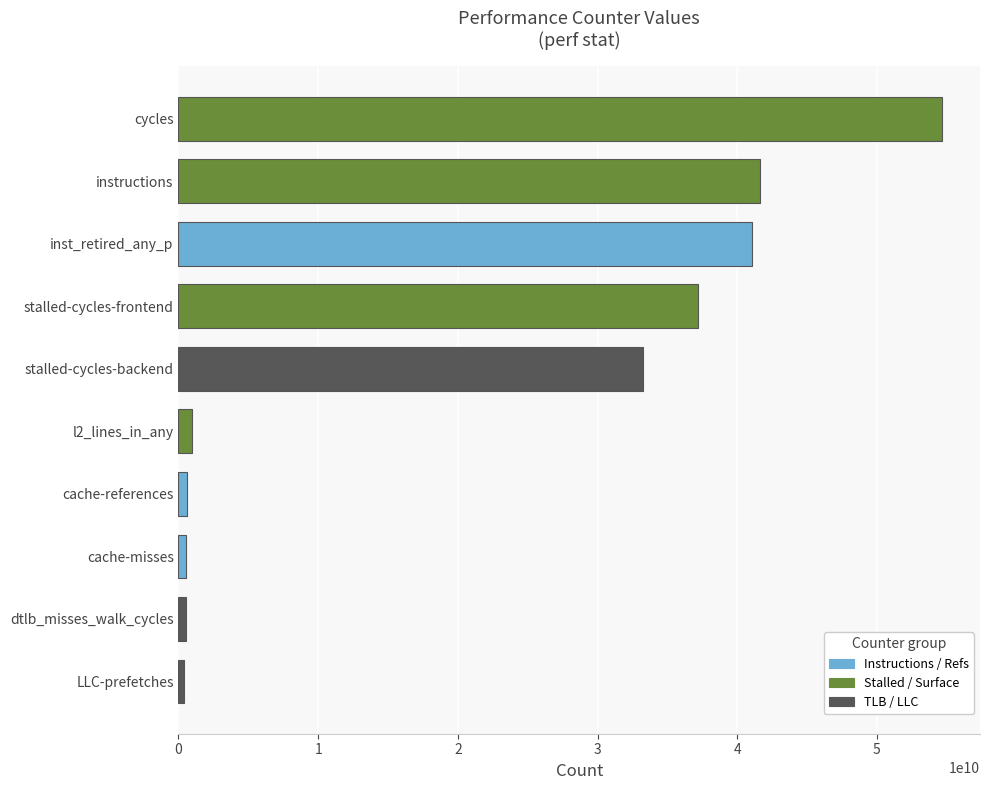

At which category does the chart reach its peak across all series?

cycles